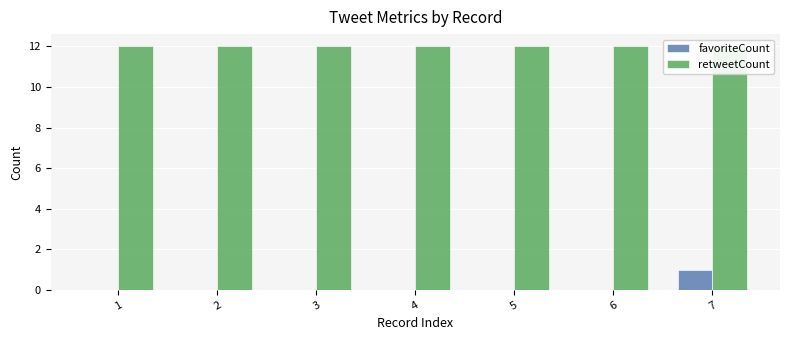

What is the minimum value for retweetCount?

12